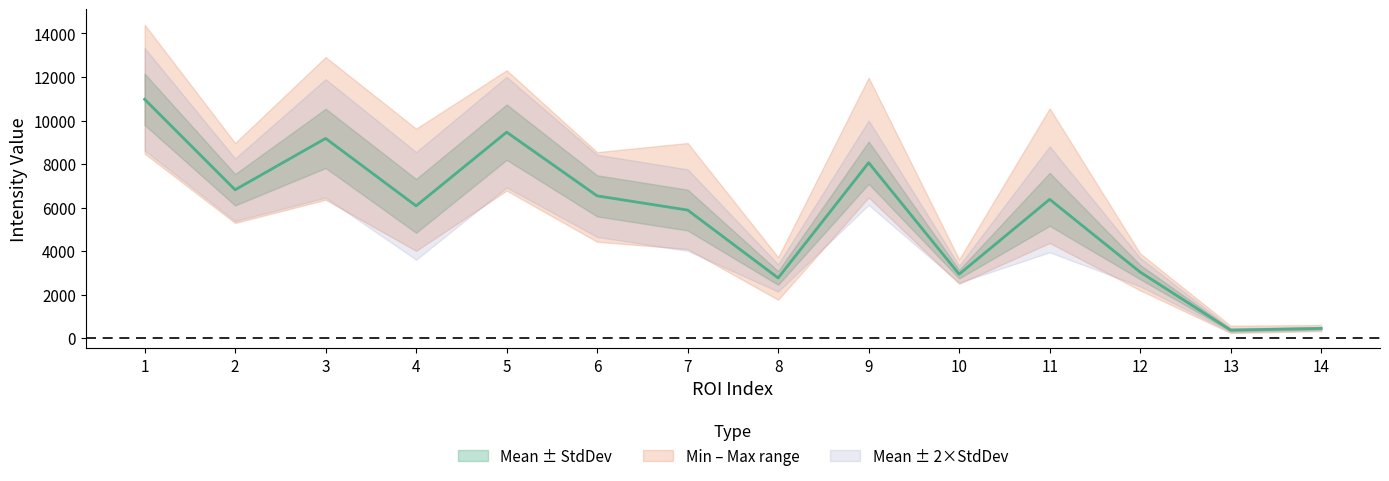

Reading left to right, what are all the values shown in this chart?

Mean: 10975.2	6816.8	9177.4	6076.9	9463.8	6536.9	5884.0	2763.8	8060.4	2936.6	6376.6	3033.2	367.8	443.9
StdDev: 1178.3	720.2	1361.9	1236.4	1271.0	944.5	936.2	313.4	970.4	194.2	1217.5	327.4	46.5	42.7
Min: 8478.0	5290.0	6357.0	4010.0	6778.0	4428.0	4091.0	1763.0	6464.0	2497.0	4372.0	2195.0	233.0	321.0
Max: 14405.0	8965.0	12916.0	9624.0	12309.0	8545.0	8965.0	3716.0	11970.0	3616.0	10559.0	3890.0	570.0	605.0